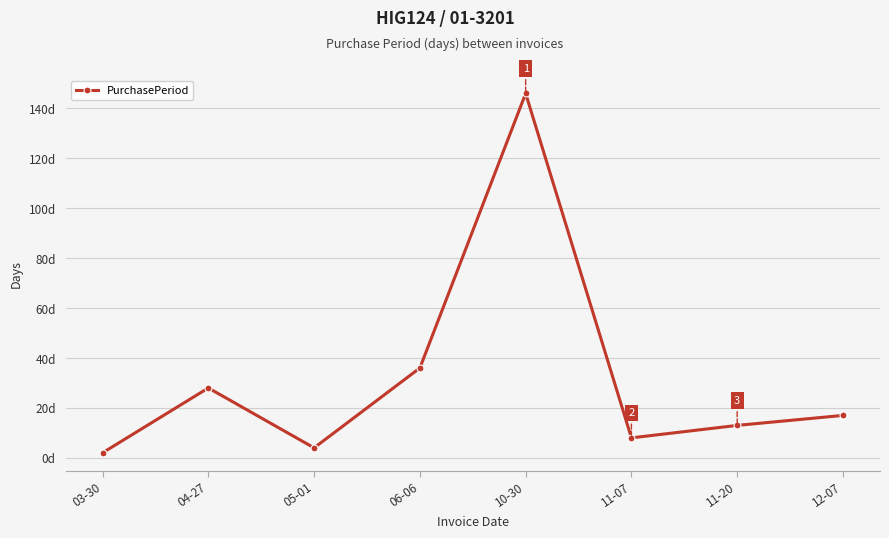

Reading left to right, transcribe all the data shown in this chart.

03-30=2	04-27=28	05-01=4	06-06=36	10-30=146	11-07=8	11-20=13	12-07=17